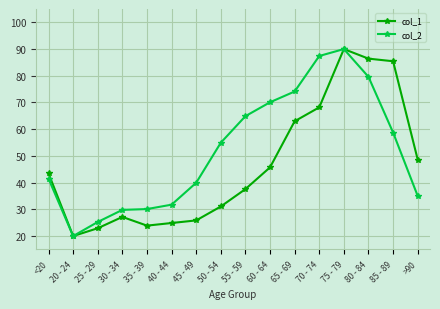

The col_2 series shows 58.8 at 85 - 89. True or false?

True